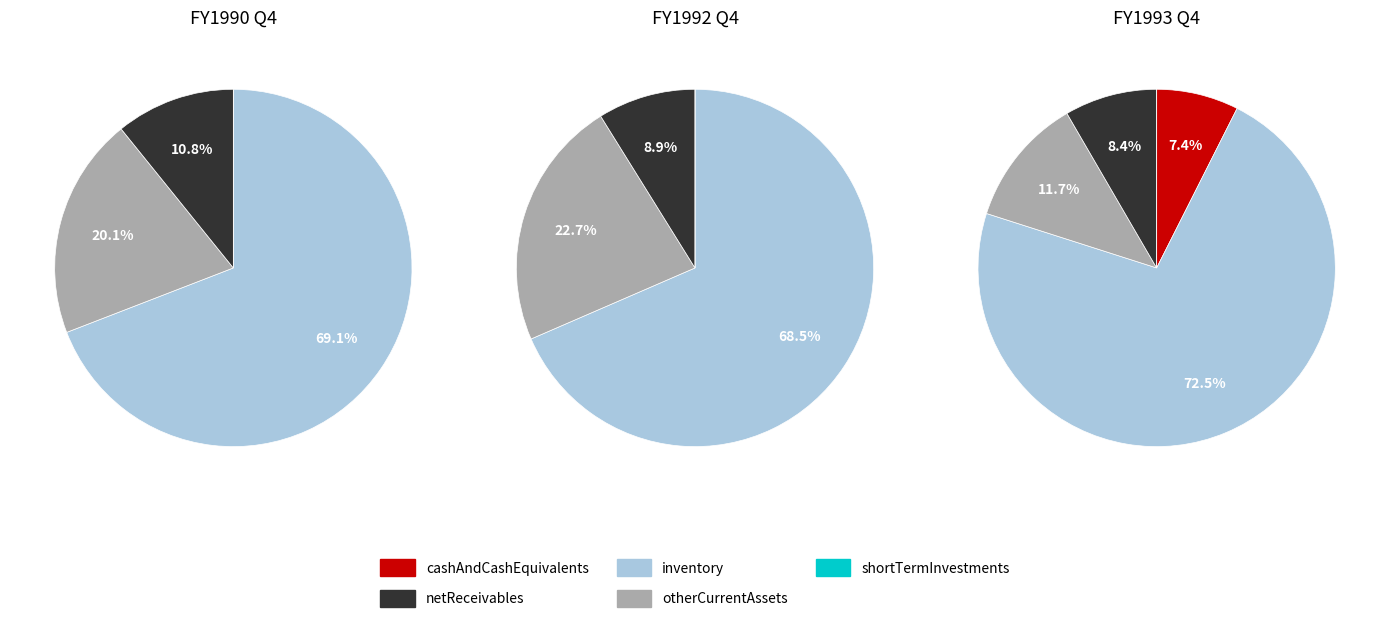

What percentage is the 2 slice, to the nearest percent?

18%